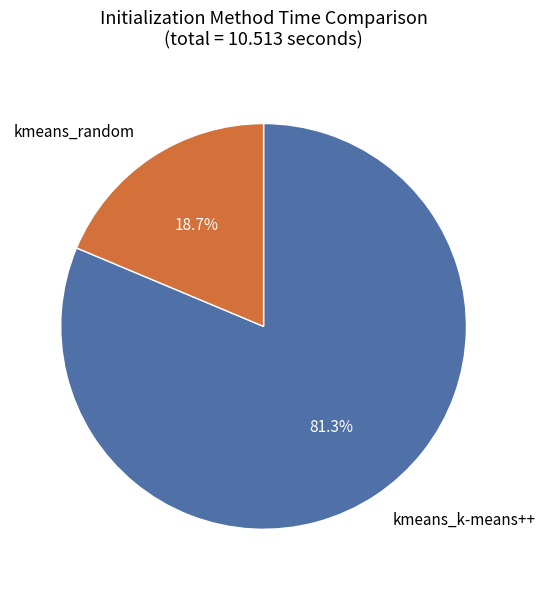

What percentage is NOT represented by kmeans_random?

81.3%